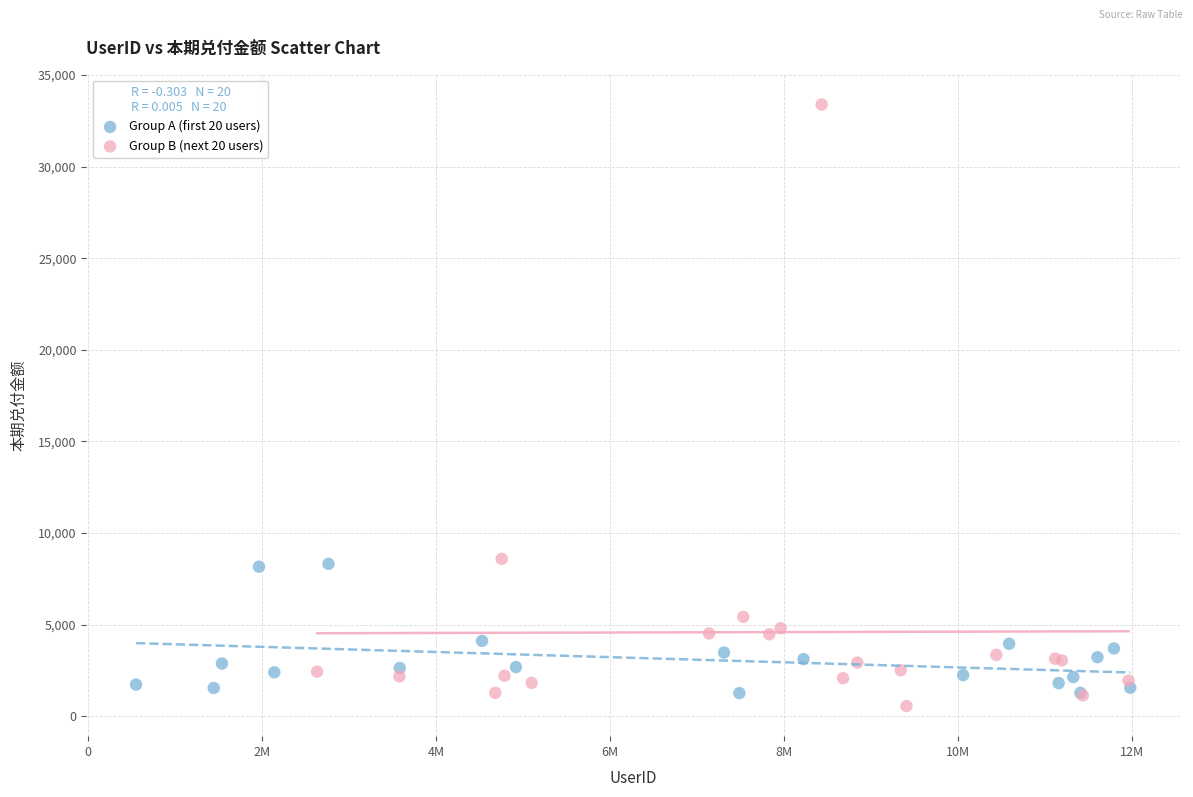

Which series has the largest Y range (max minus min)?

Group B (next 20 users)